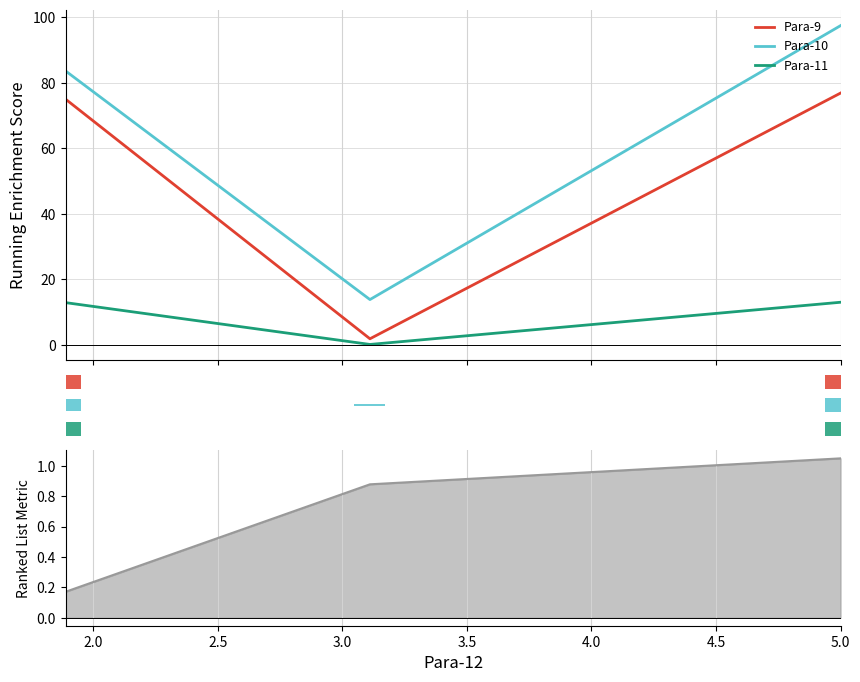

What is the label of the 3rd bar from the left?

2.5